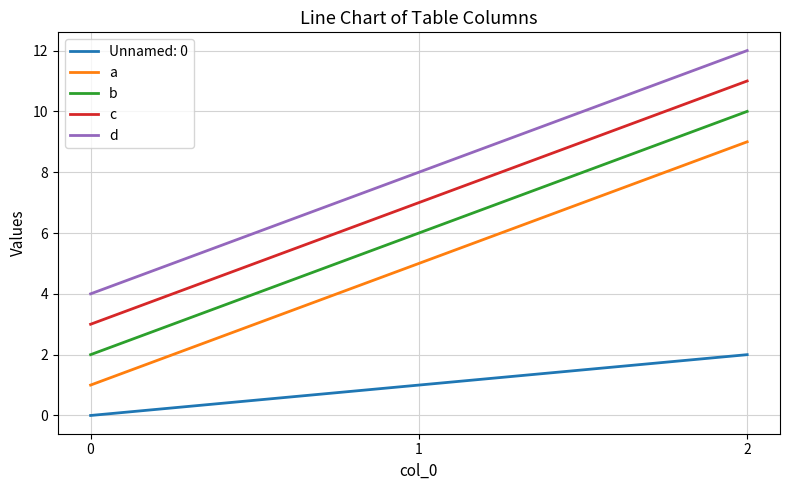

What is the sum of all d values?

24